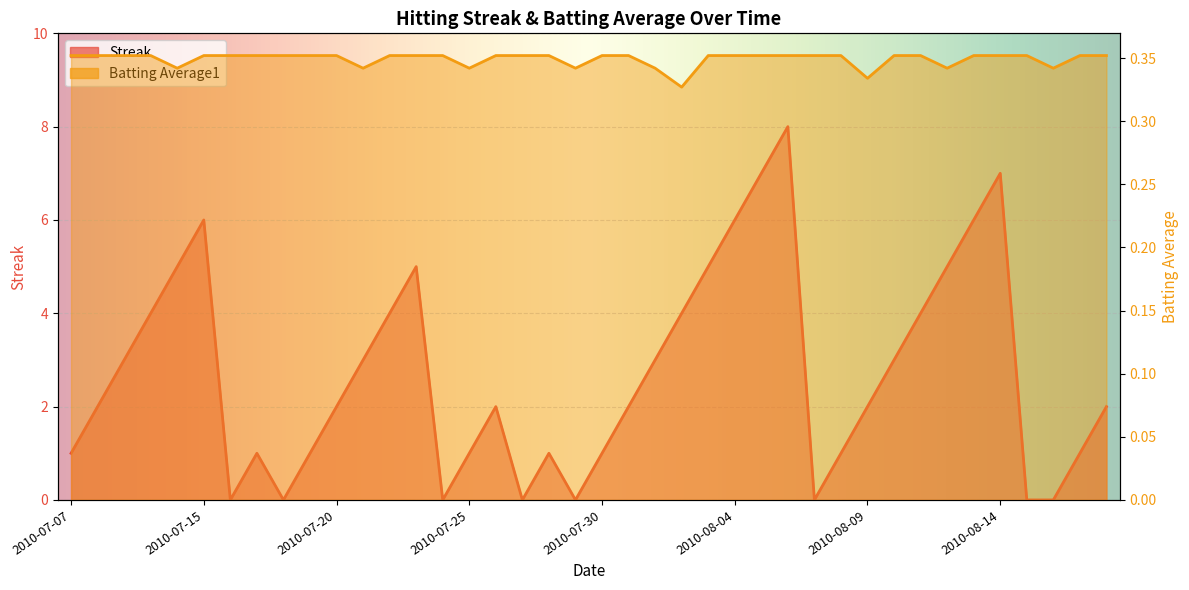

True or false: Batting Average1 and Streak cross at least once.

True